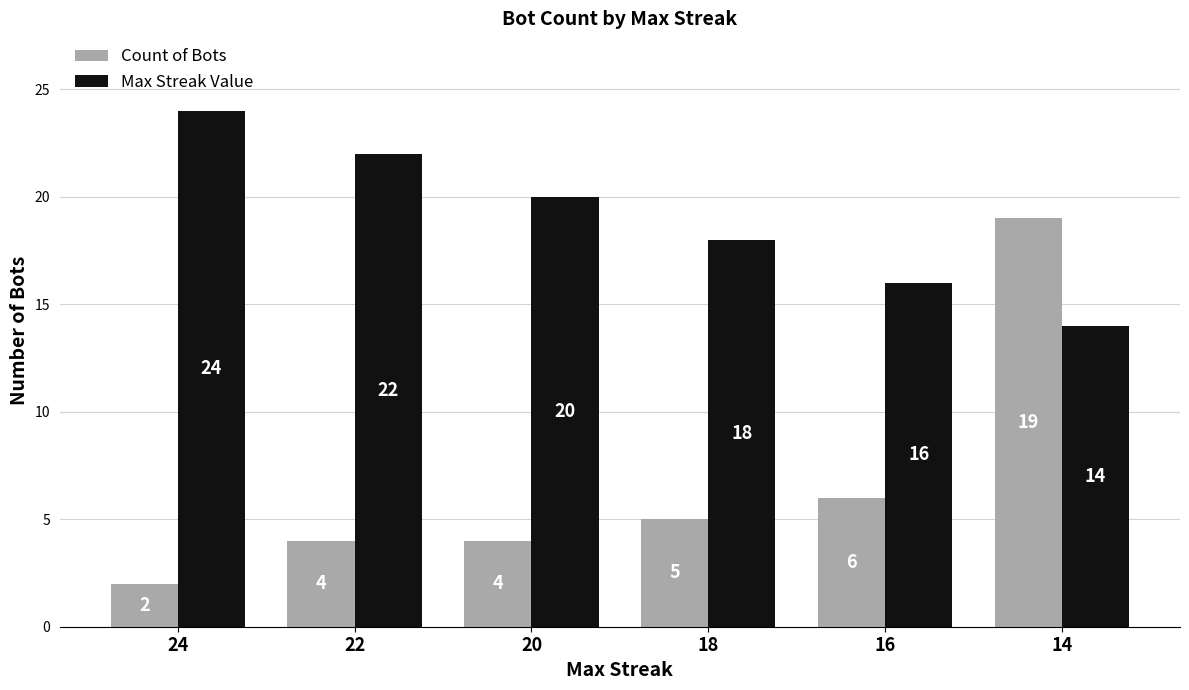

How many bars are there in each group?

2